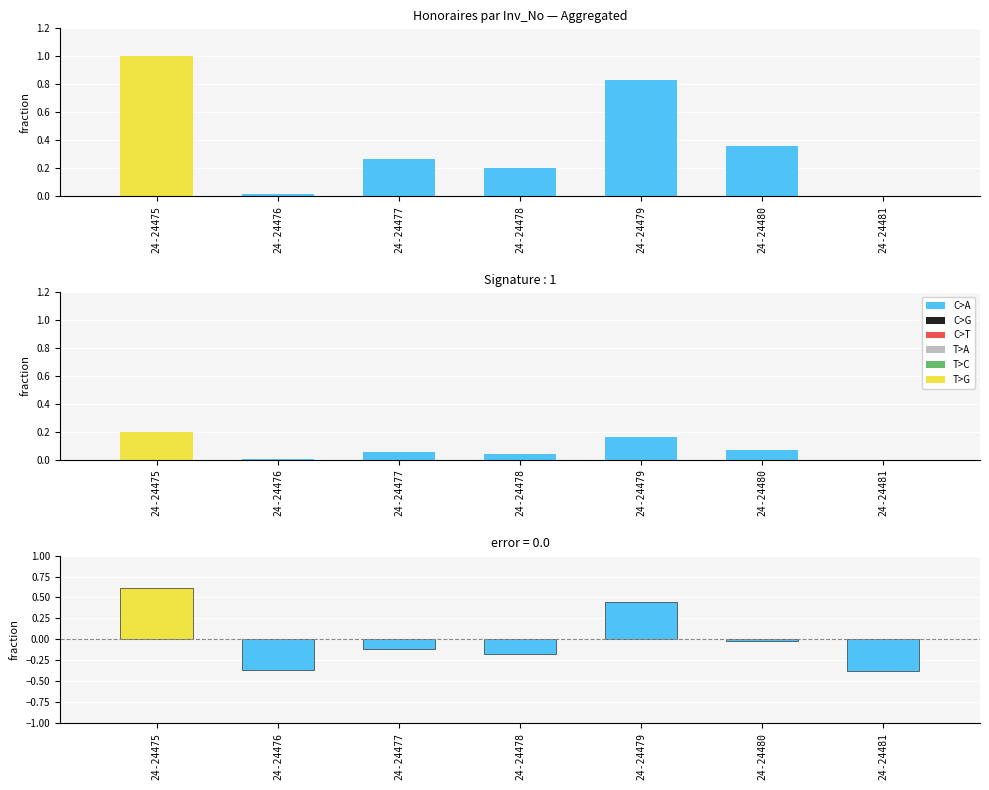

Which category has the lowest value in the Honoraires series?

24-24481